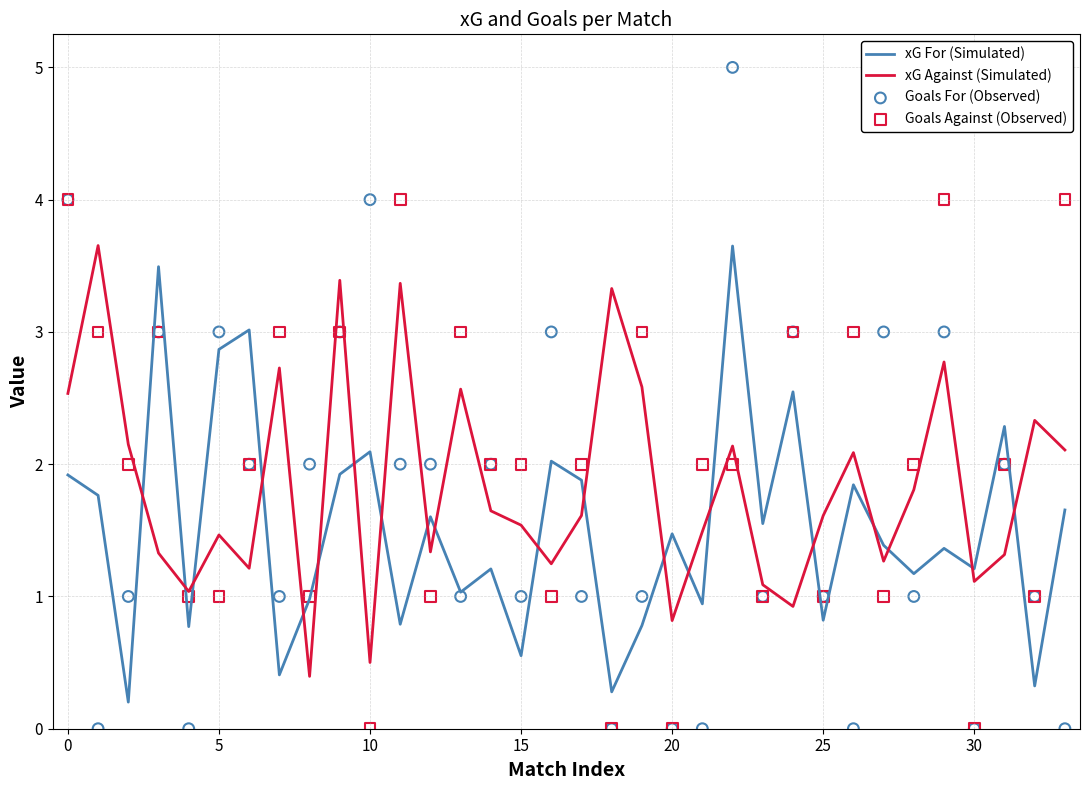

Which series has the largest total across all categories?

Goals Against (Observed)